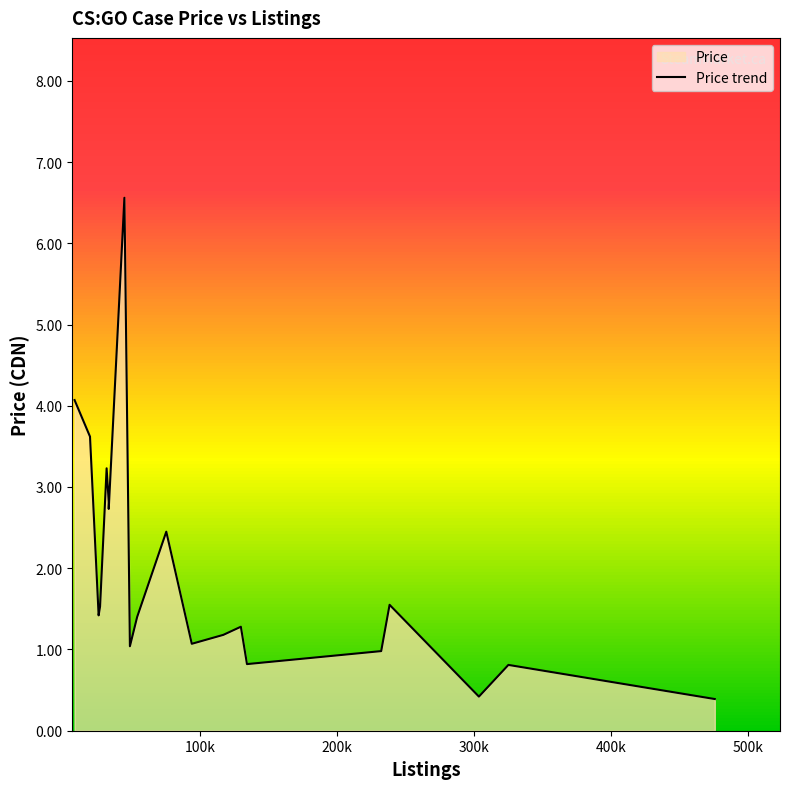

What is the greatest value displayed?

6.6